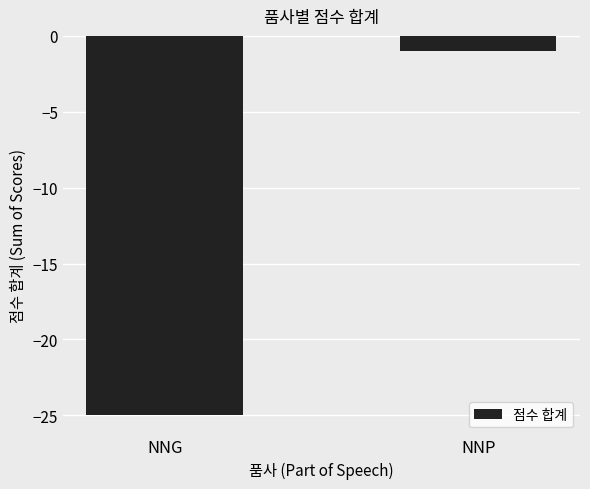

List the labels in order of value, smallest first.

NNG, NNP